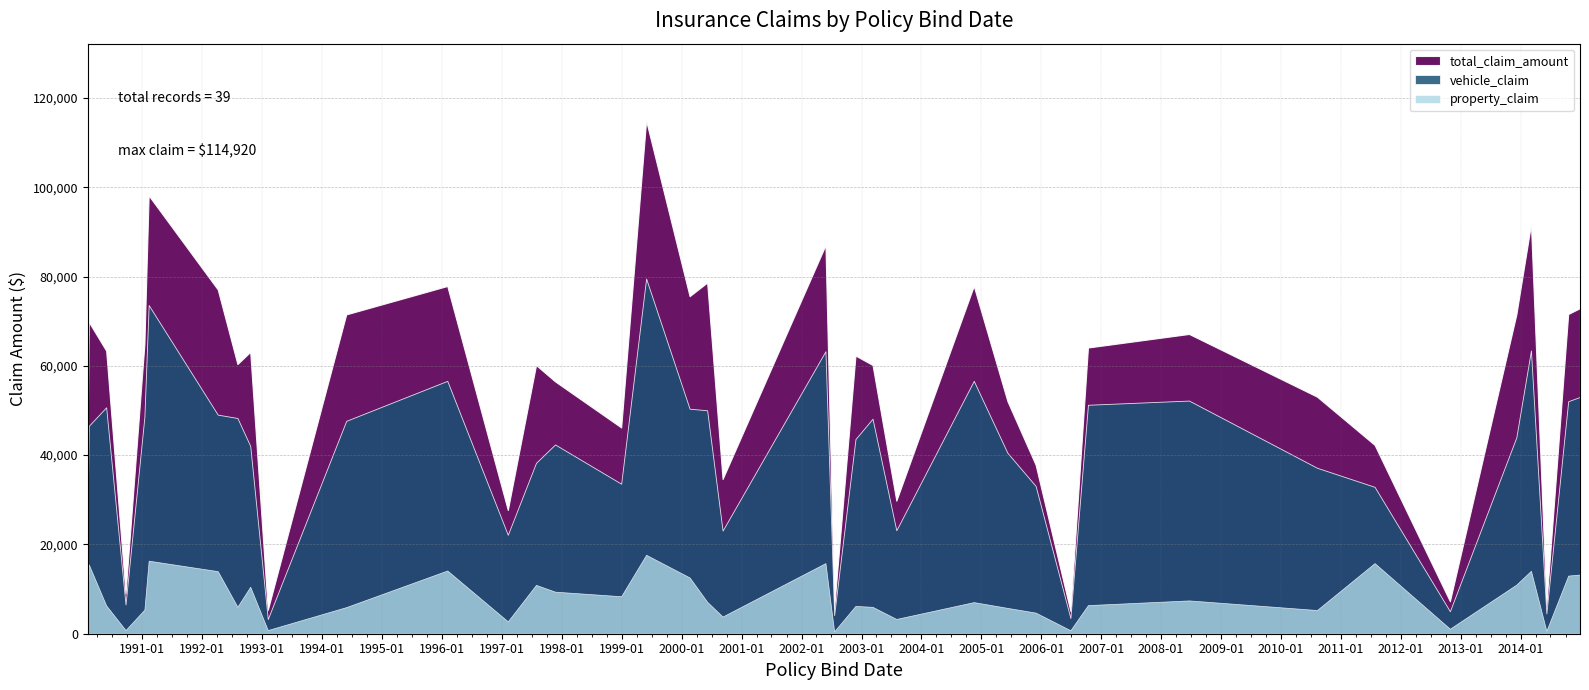

What is the difference between the highest and lowest values at 2006-10-12?

57690